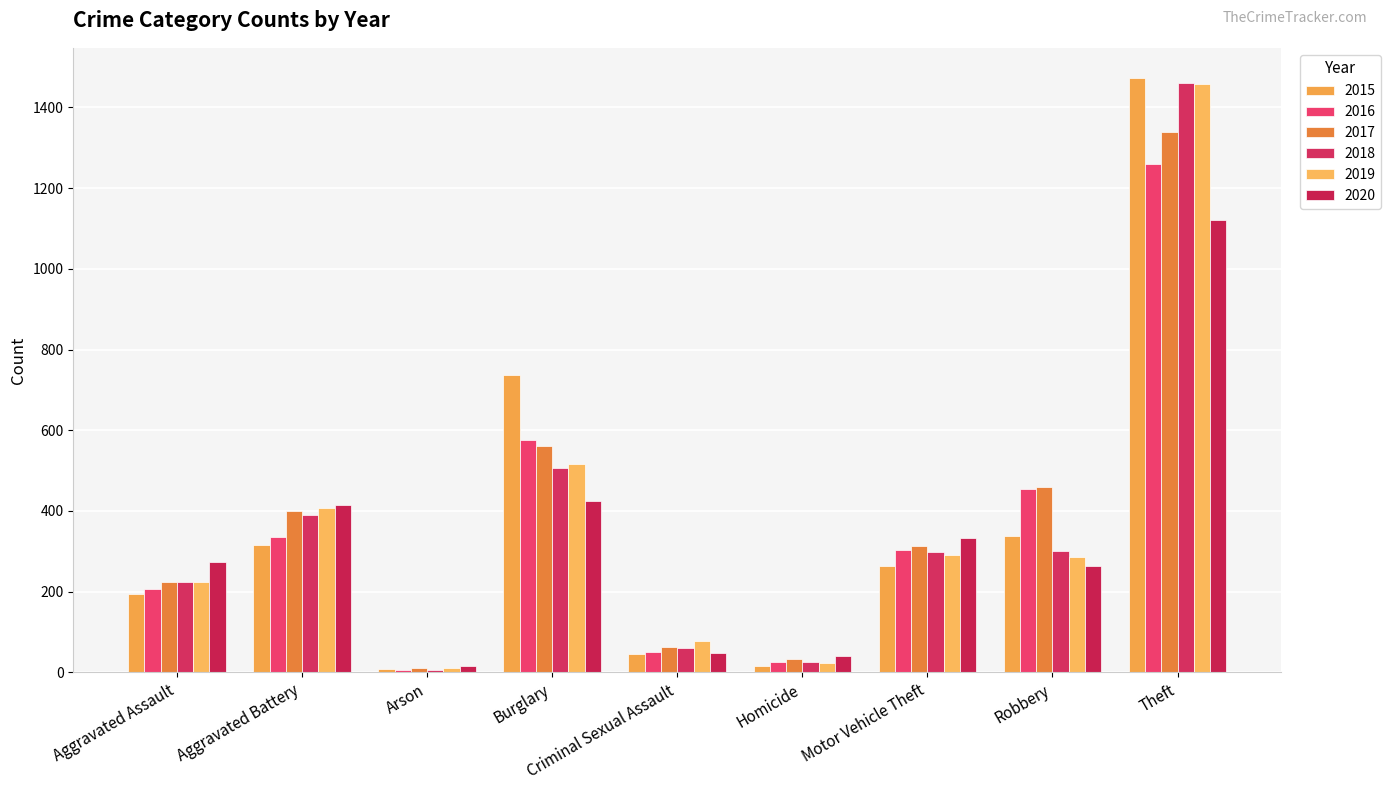

Are the bars horizontal?

No